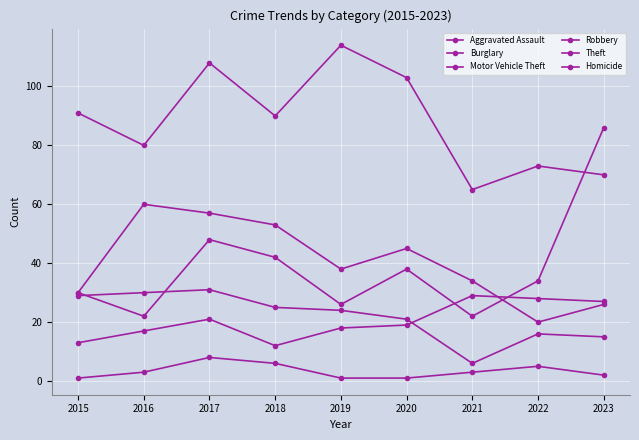

Does the chart have visible grid lines?

Yes